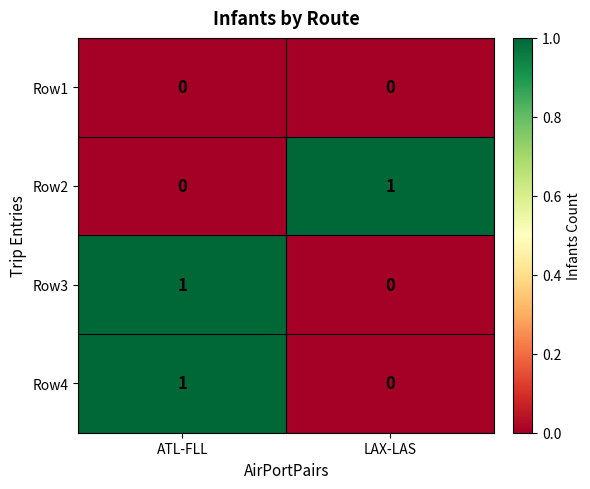

Rank the categories by Row2 value from lowest to highest.

ATL-FLL, LAX-LAS